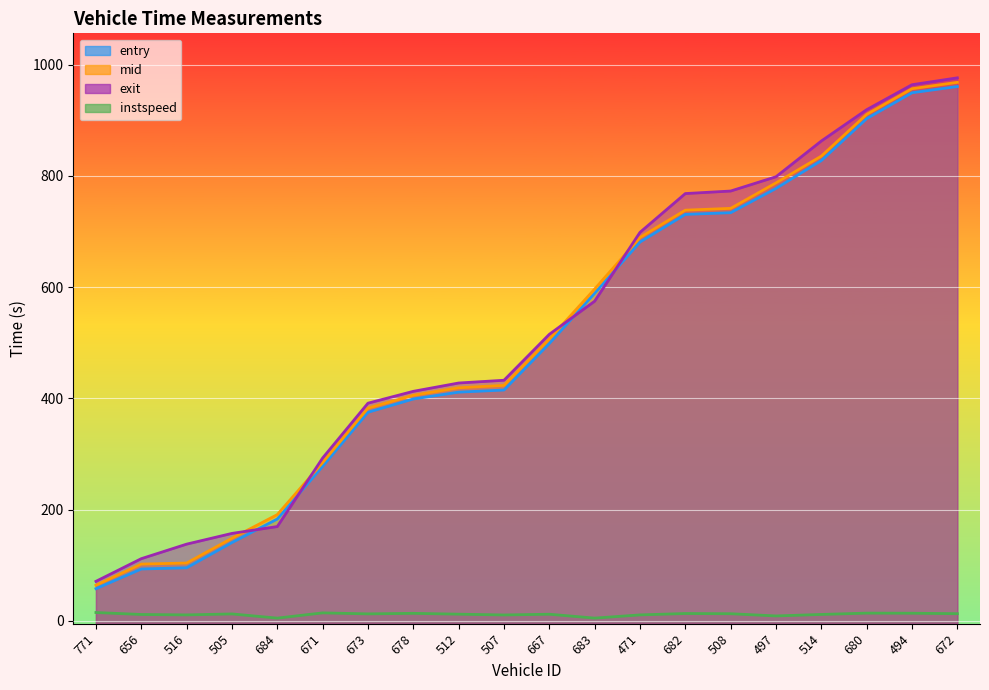

Between 673 and 471, which series saw the biggest shift?

exit